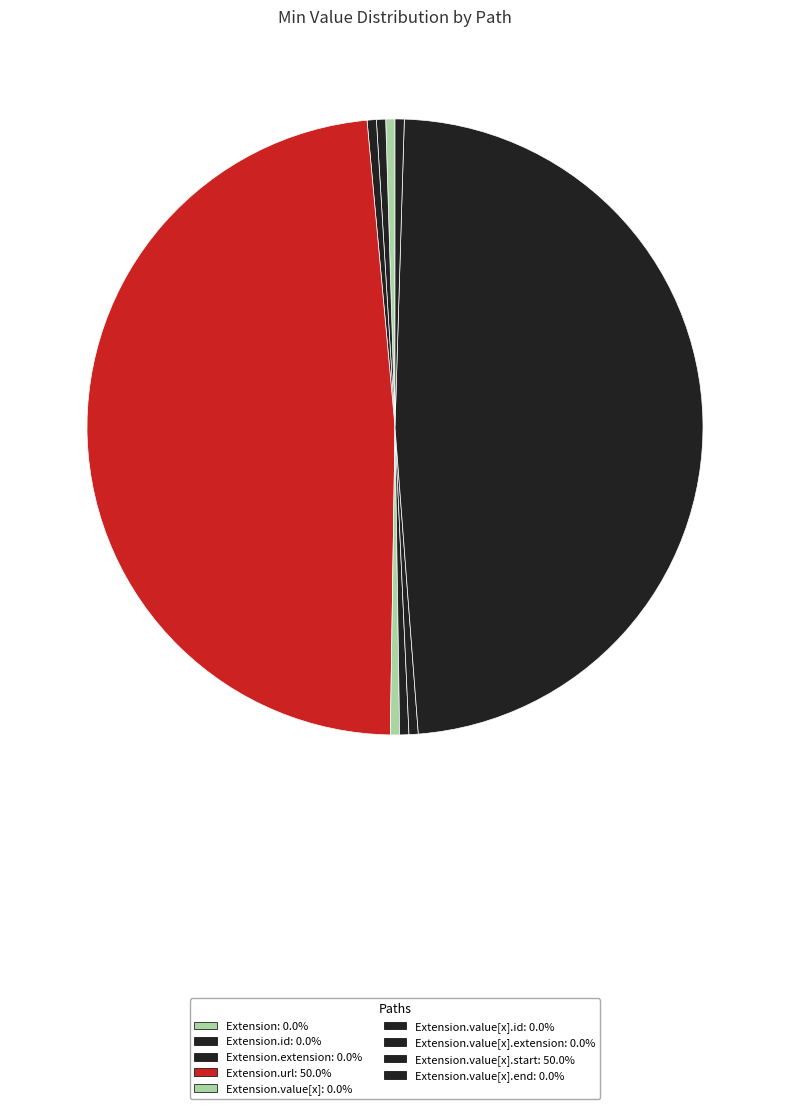

How many slices are in this pie chart?

9